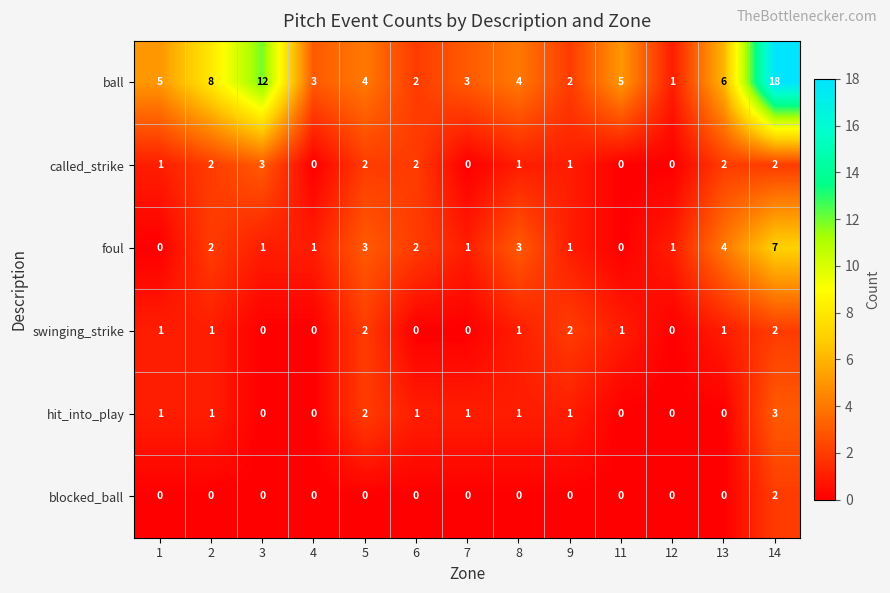

What is the sum of all hit_into_play values?

11